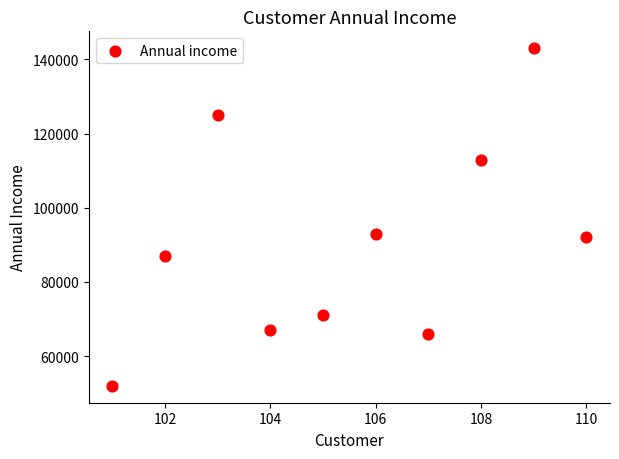

What is the range of Y values (max minus min)?

91000